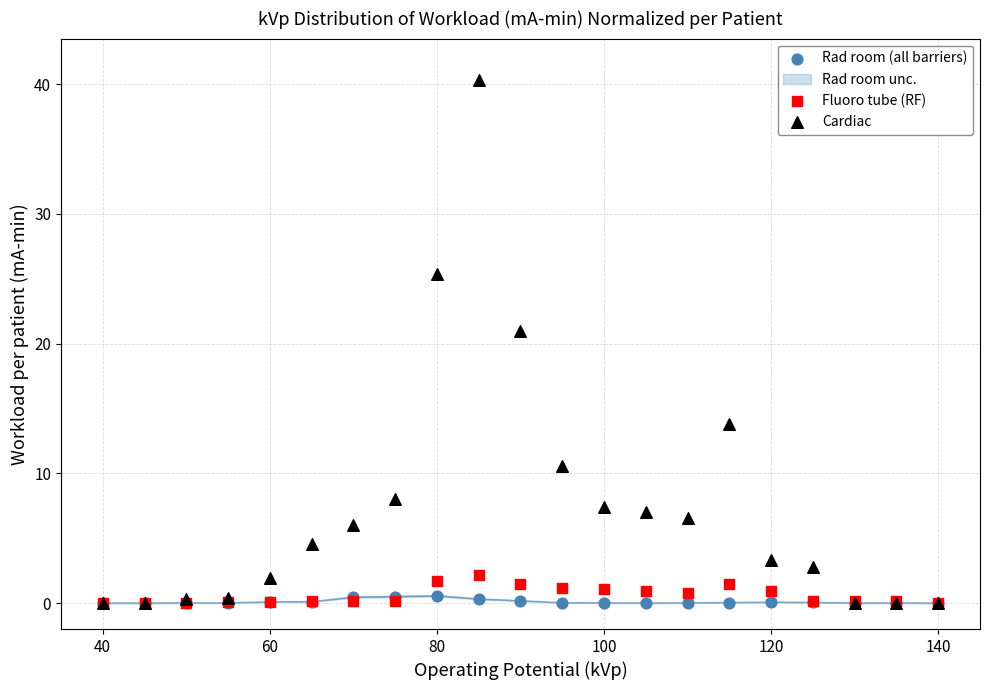

Across all series, what Y value is closest to 20?

21.0